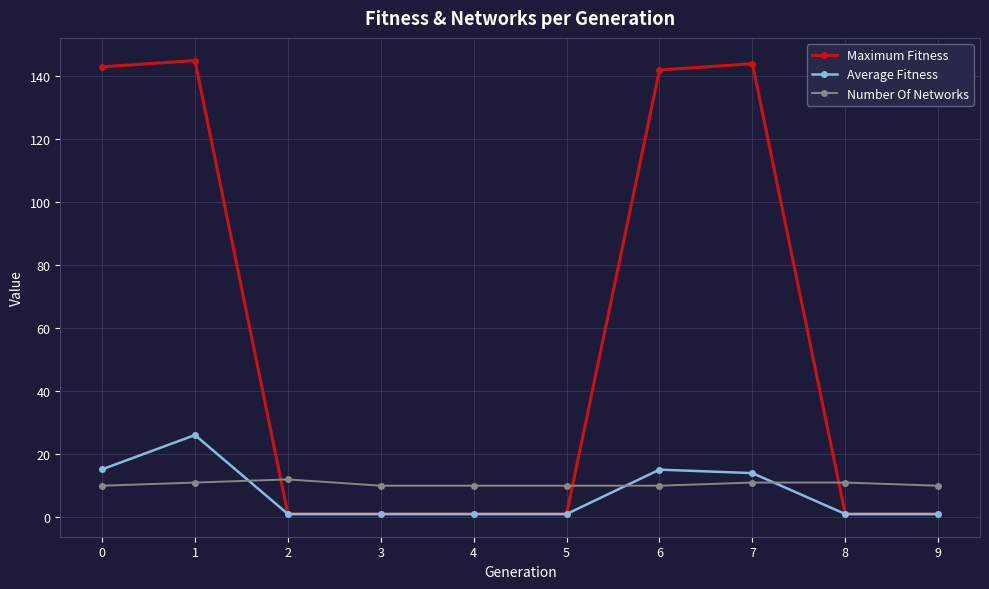

At which category is the sum across all series the highest?

1